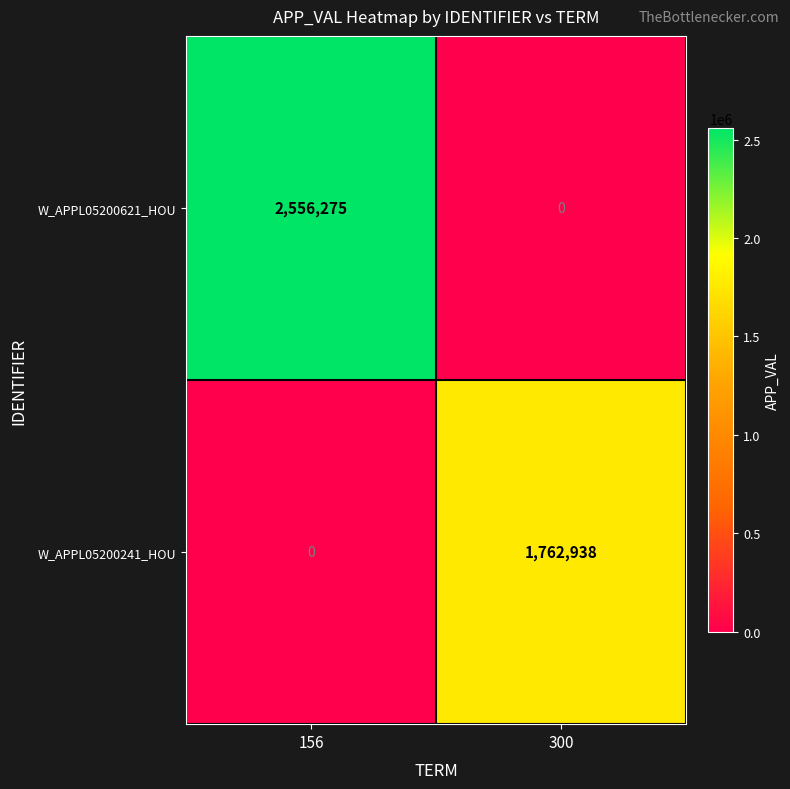

What is the maximum value for W_APPL05200241_HOU?

1762938